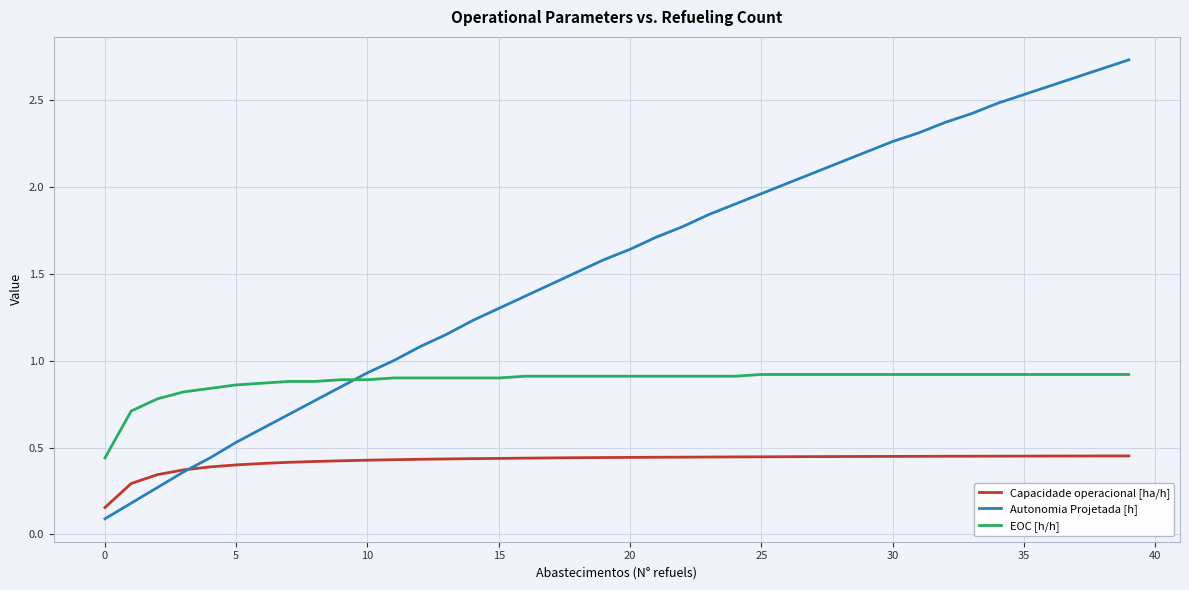

List the series in order of their overall mean, highest first.

Autonomia Projetada [h], EOC [h/h], Capacidade operacional [ha/h]